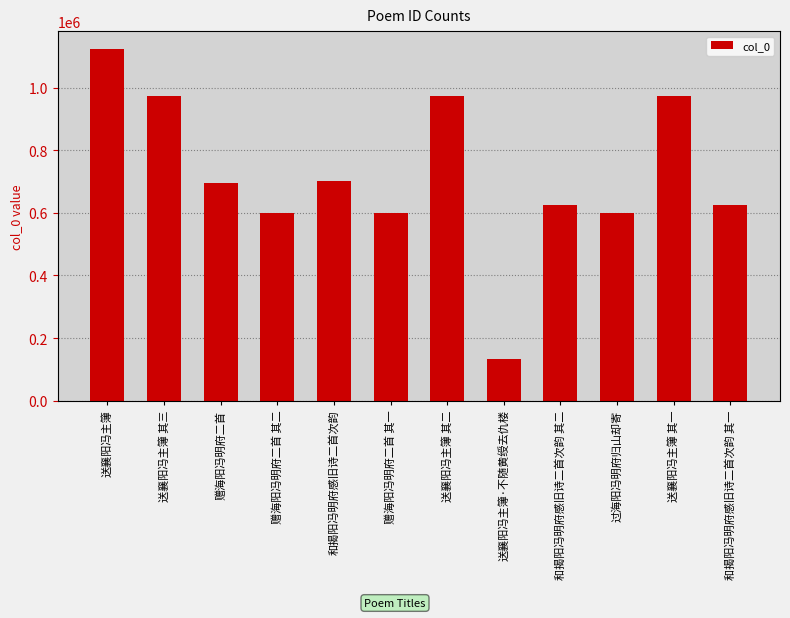

What is the average value?

718660